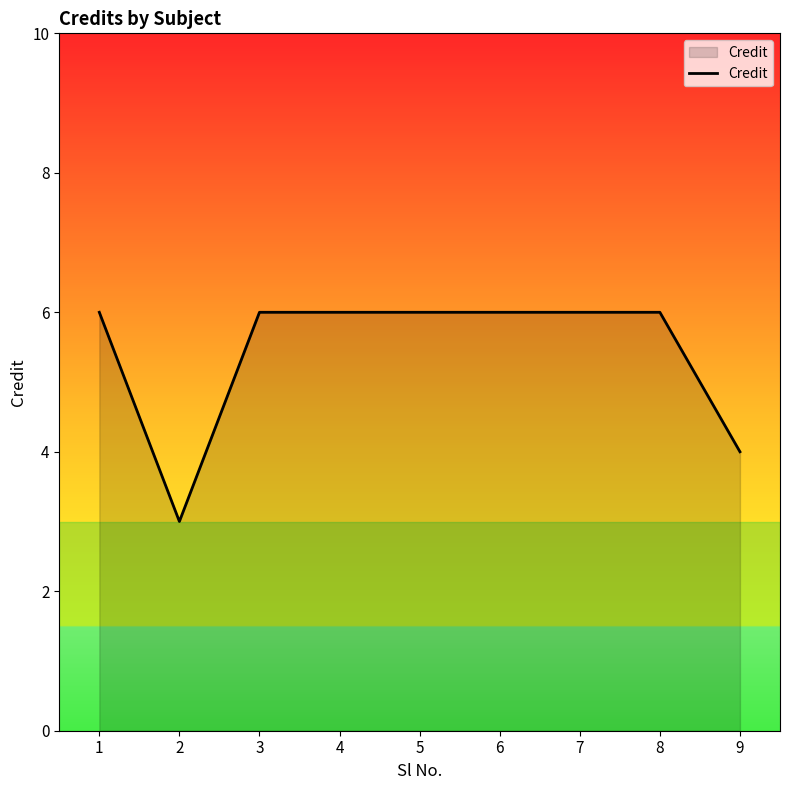

What is the smallest value displayed?

3